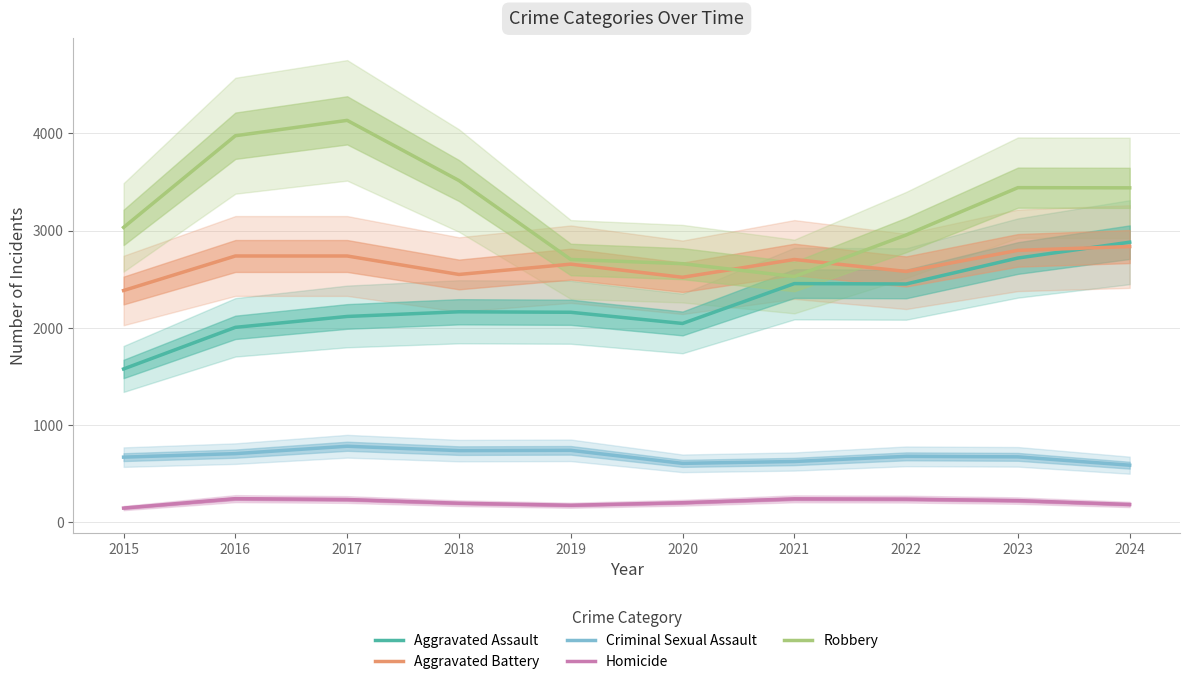

At which label is Robbery closest to 3330?

2024